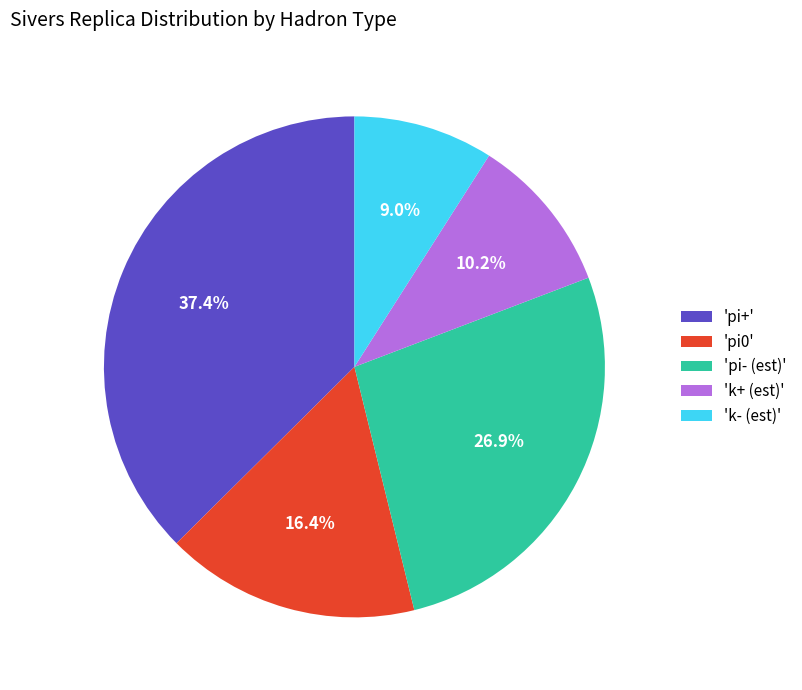

Does 'pi+' account for over 50% of the chart?

No